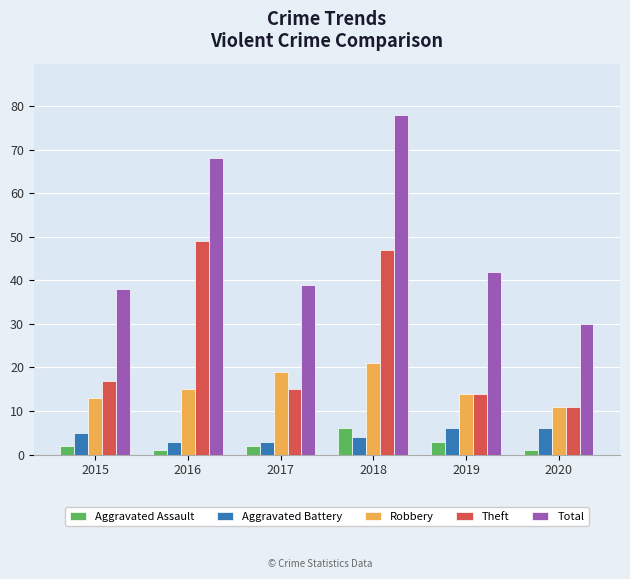

Are the bars grouped side by side (vs. stacked)?

Yes